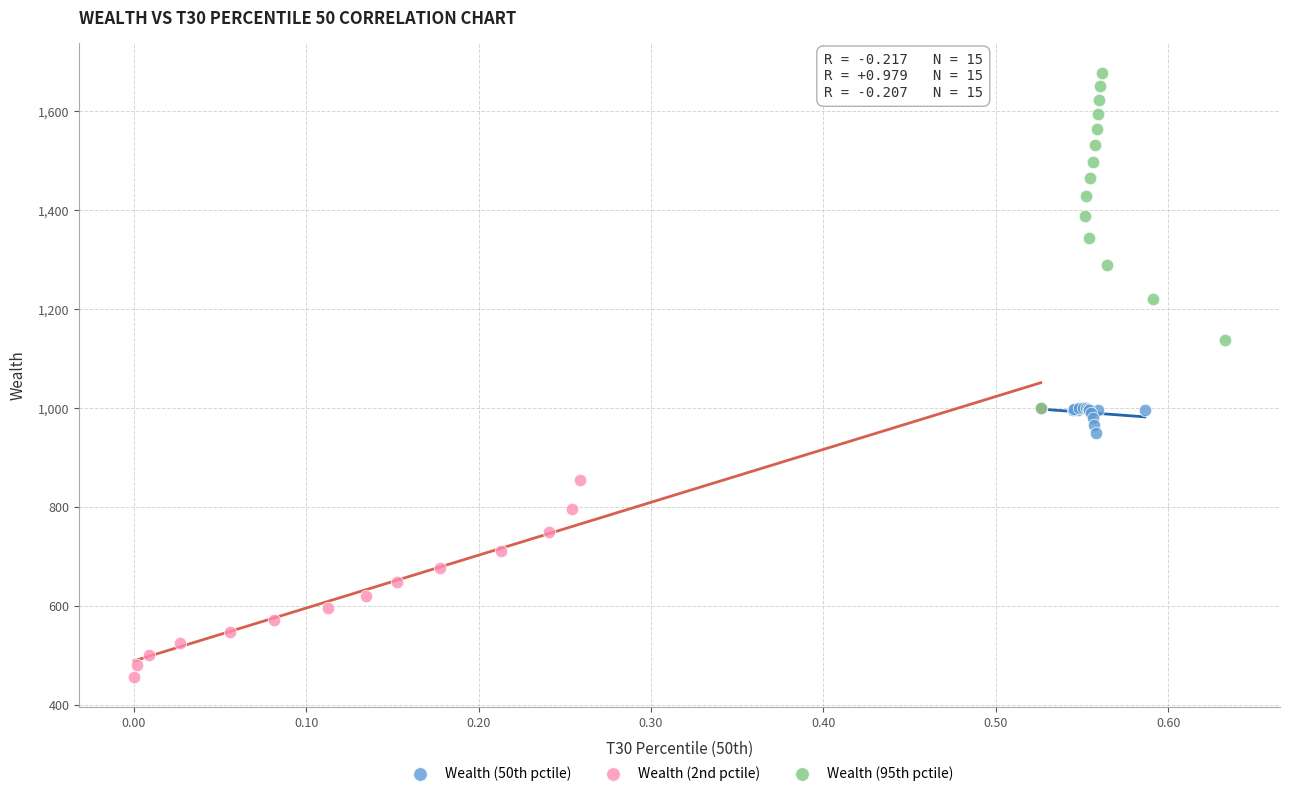

Which series contains the lowest Y value?

Wealth (2nd pctile)